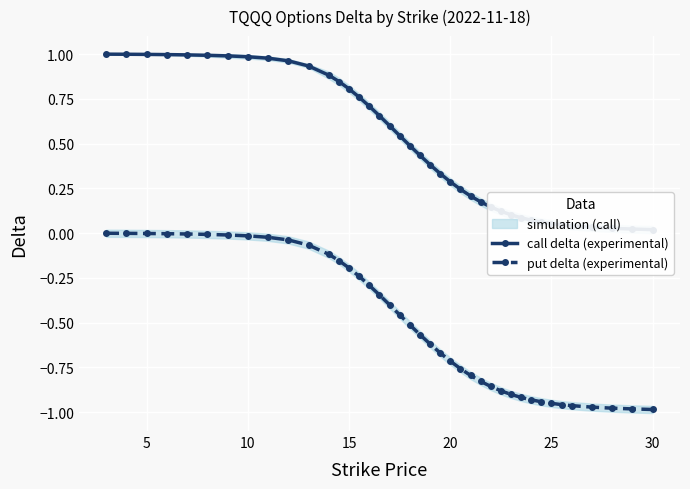

True or false: call delta (experimental) and put delta (experimental) cross at least once.

False